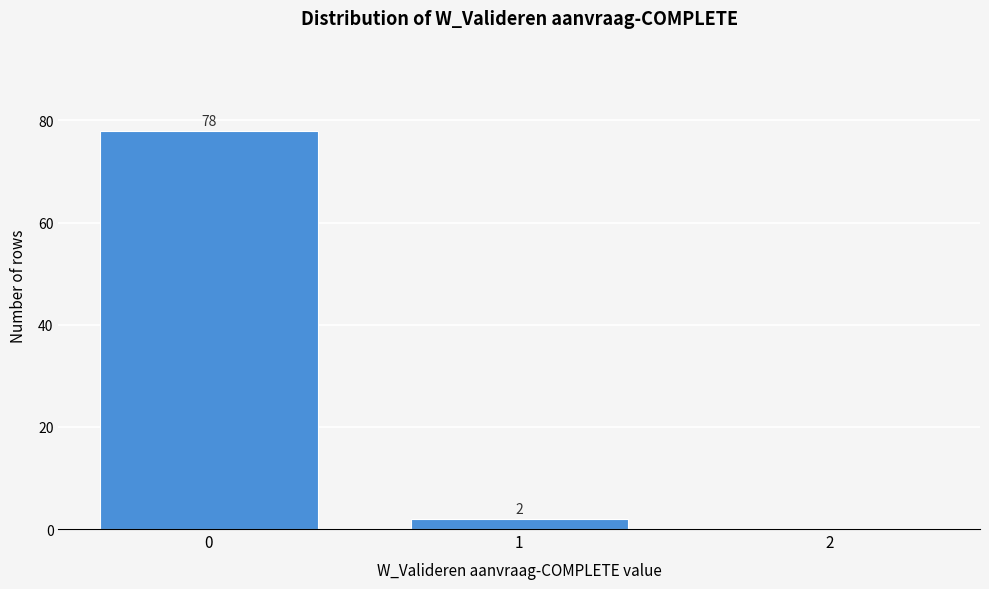

Reading left to right, list all the values displayed in this chart.

0=78	1=2	2=0